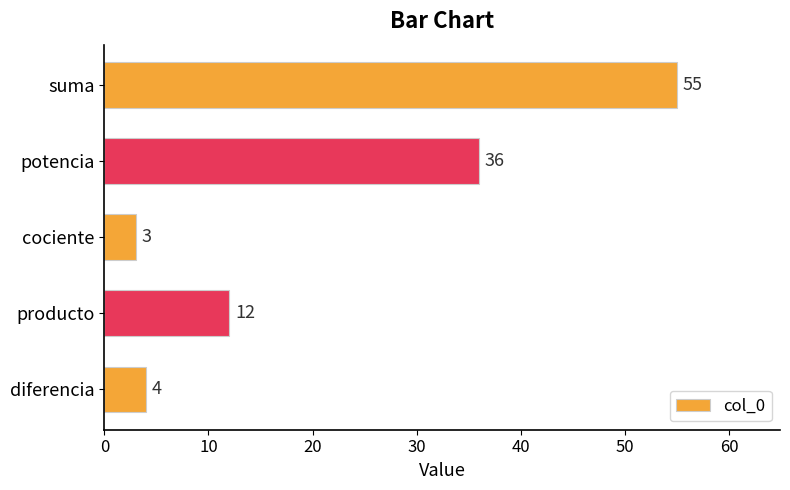

How many categories are shown in the chart?

5